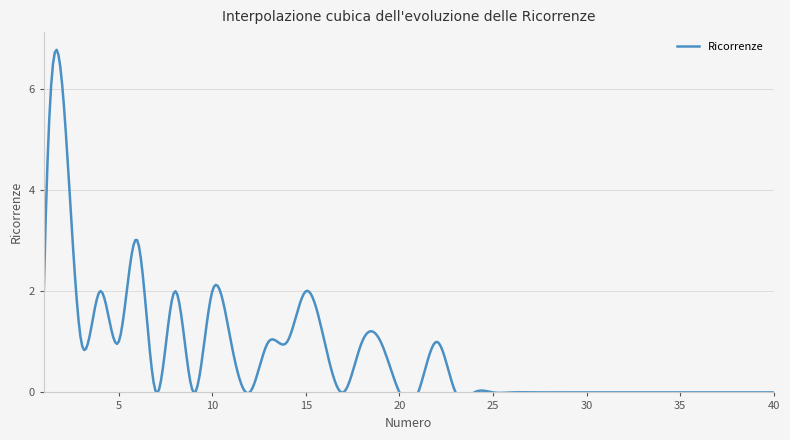

The chart shows a value of 2 at 27. True or false?

False